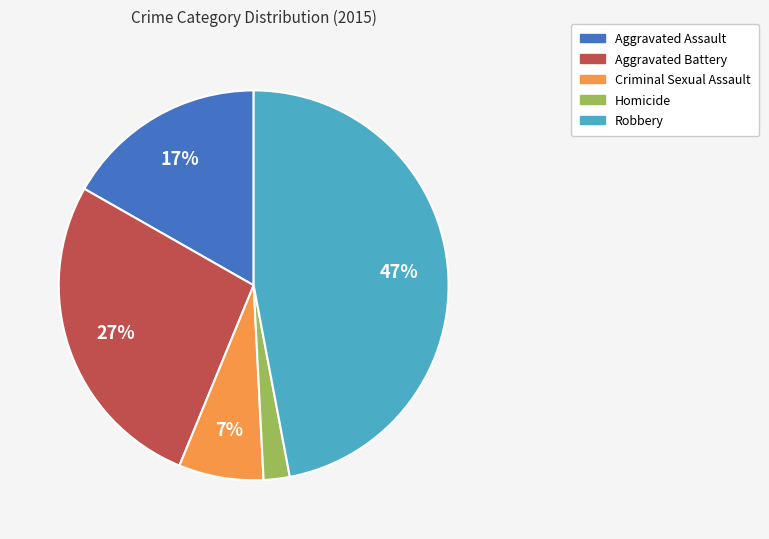

Does Homicide account for over 50% of the chart?

No